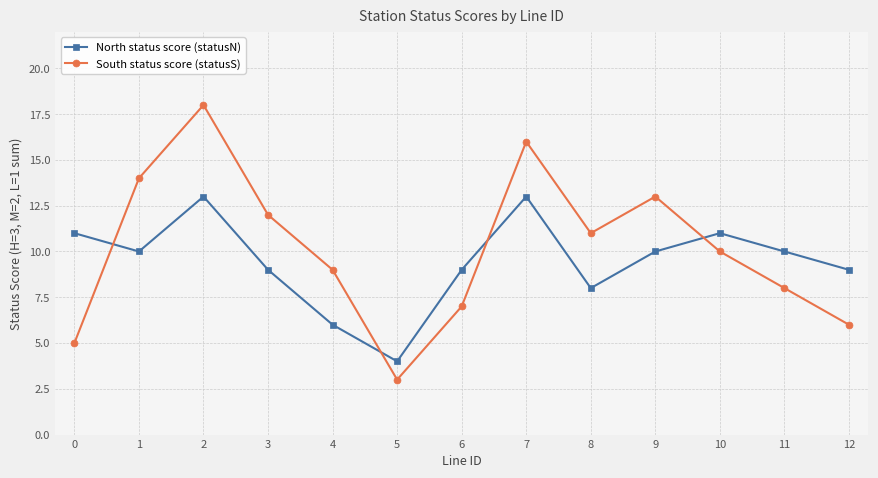

How many categories are shown in the chart?

13